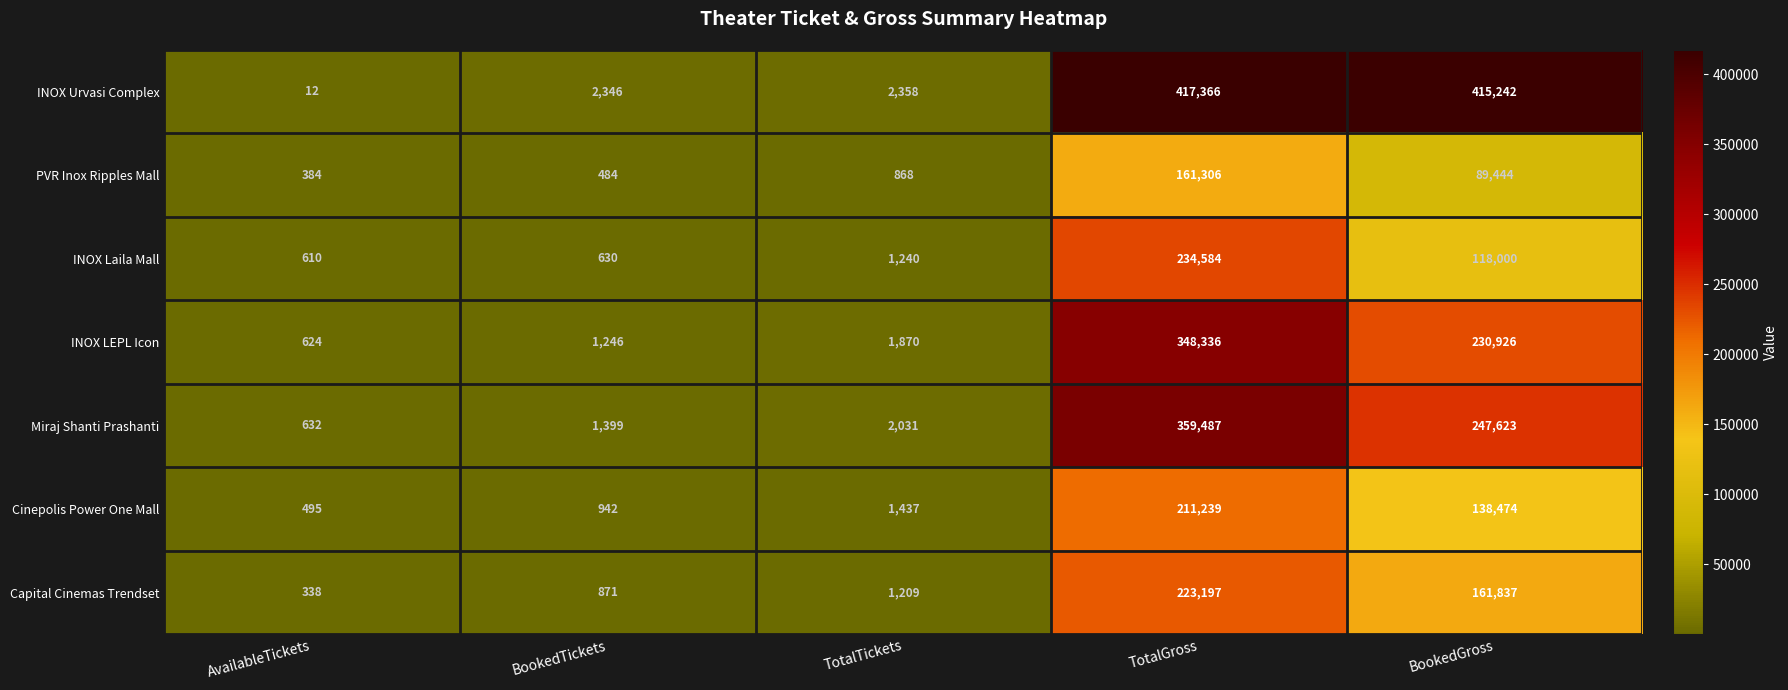

How many categories are shown in the chart?

5